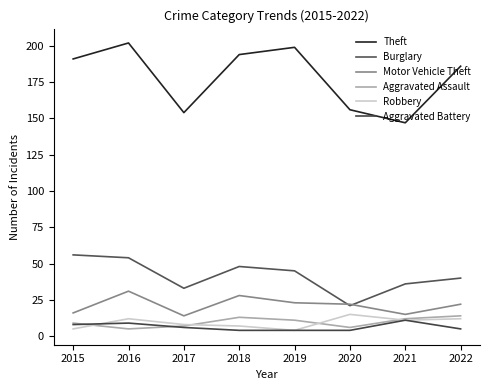

Between 2019 and 2018, which is larger?

2019